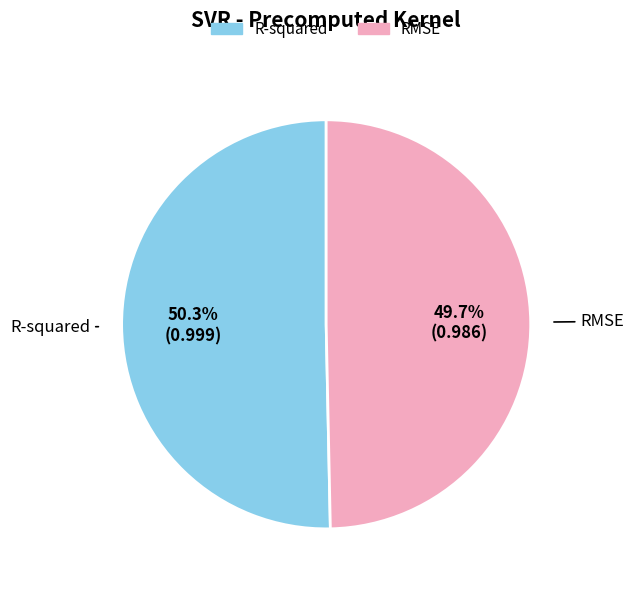

What percentage is the R-squared slice, to the nearest percent?

50%